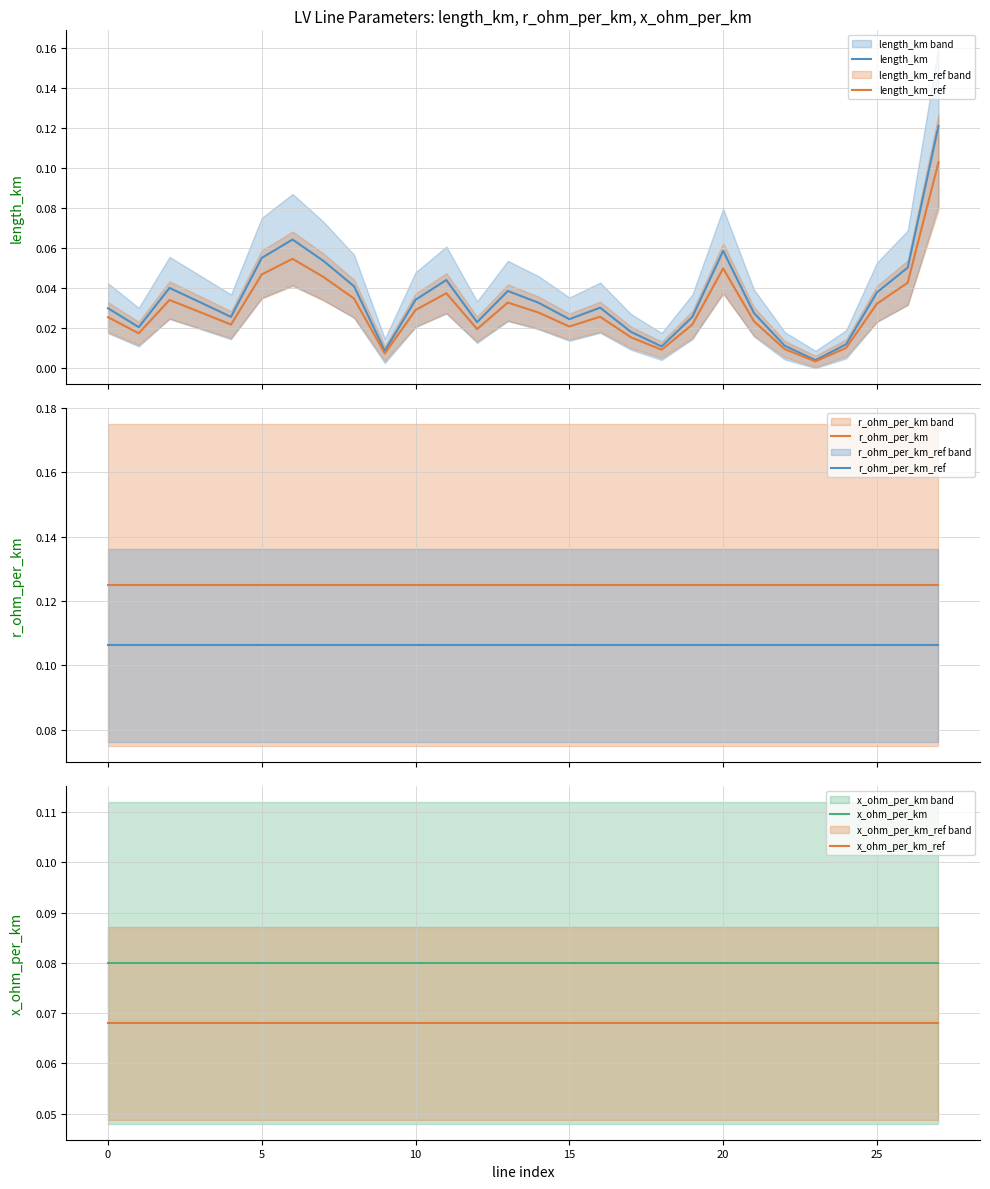

True or false: length_km_ref has a value of 0.0 at 23.

True